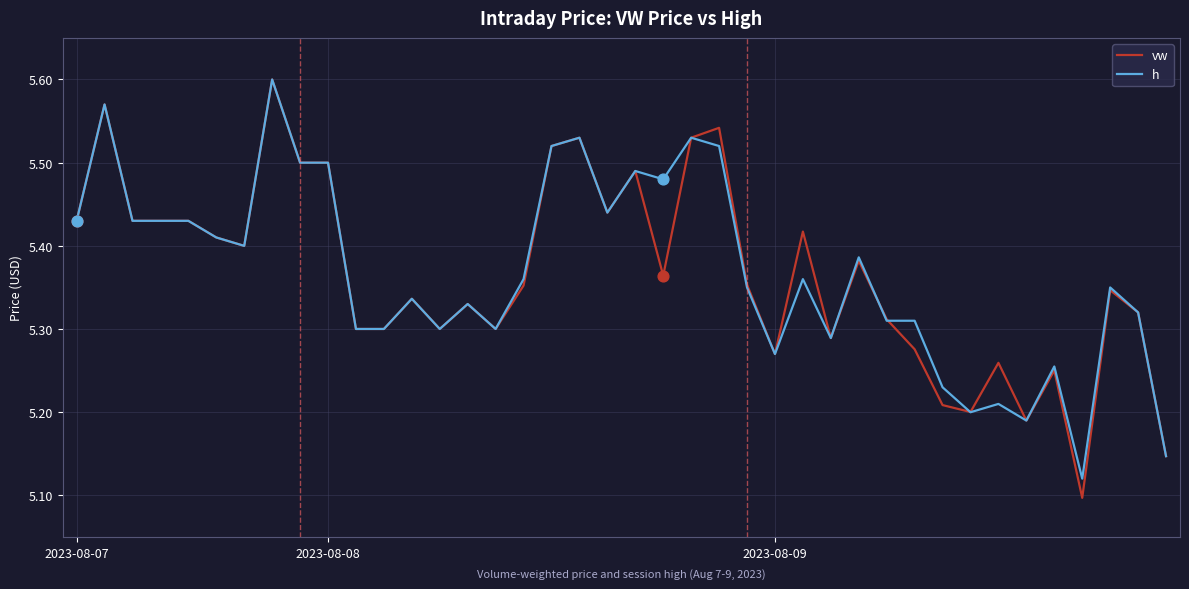

What are all the series names shown in the legend?

vw, h